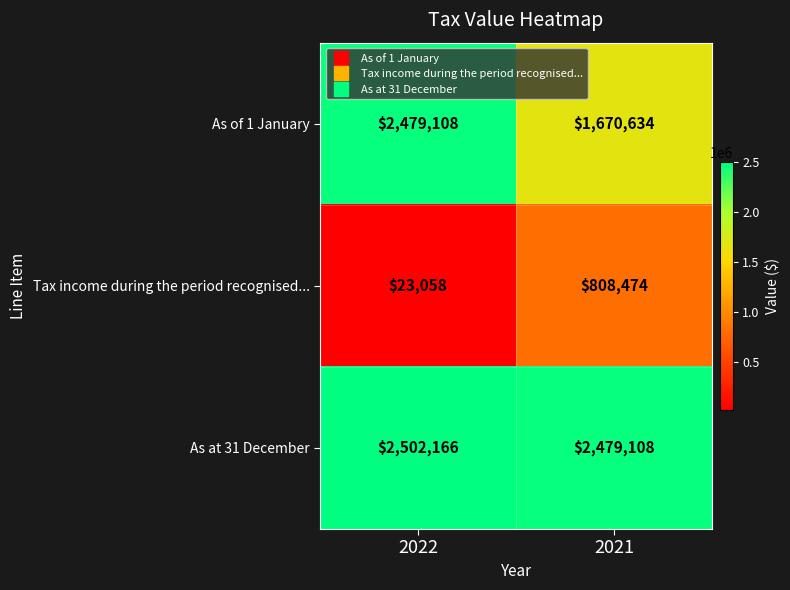

At which category is the sum across all series the highest?

2022